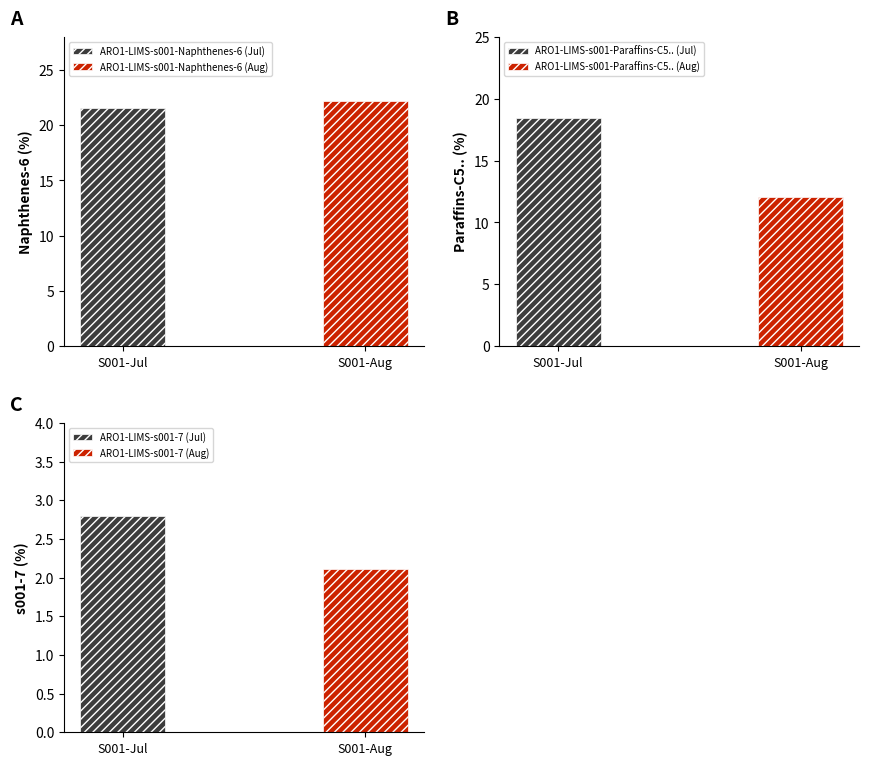

The value of ARO1-LIMS-s001-Paraffins-C5.. at 2019-07-13 is 13.9. True or false?

False